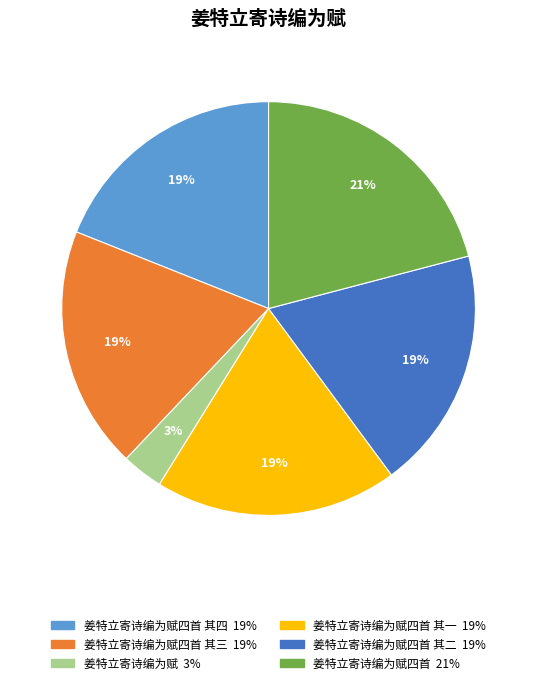

Is there a majority slice in this chart?

No